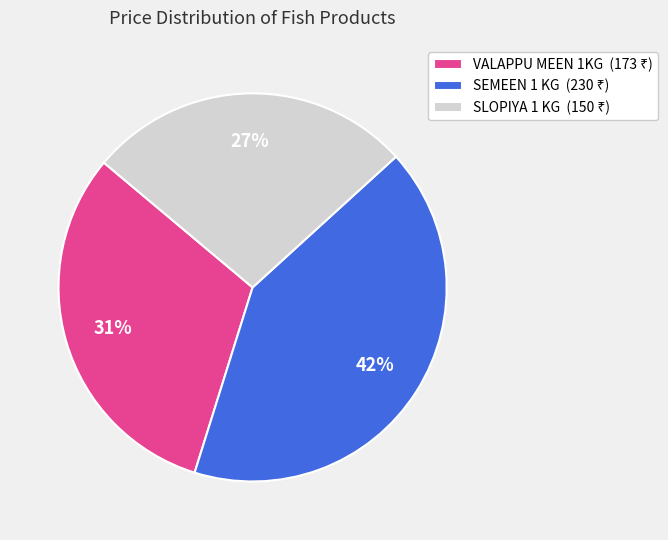

What is the largest slice in the pie chart?

SEMEEN 1 KG